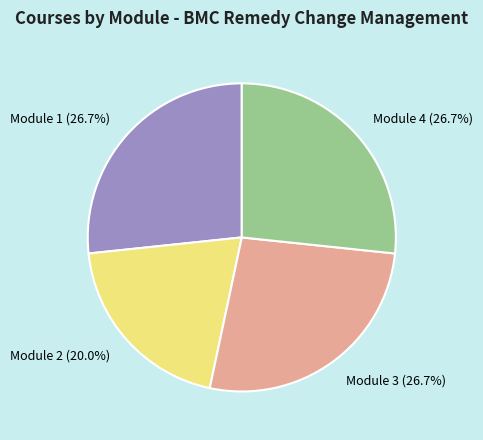

Does Module 3 represent more than half of the total?

No